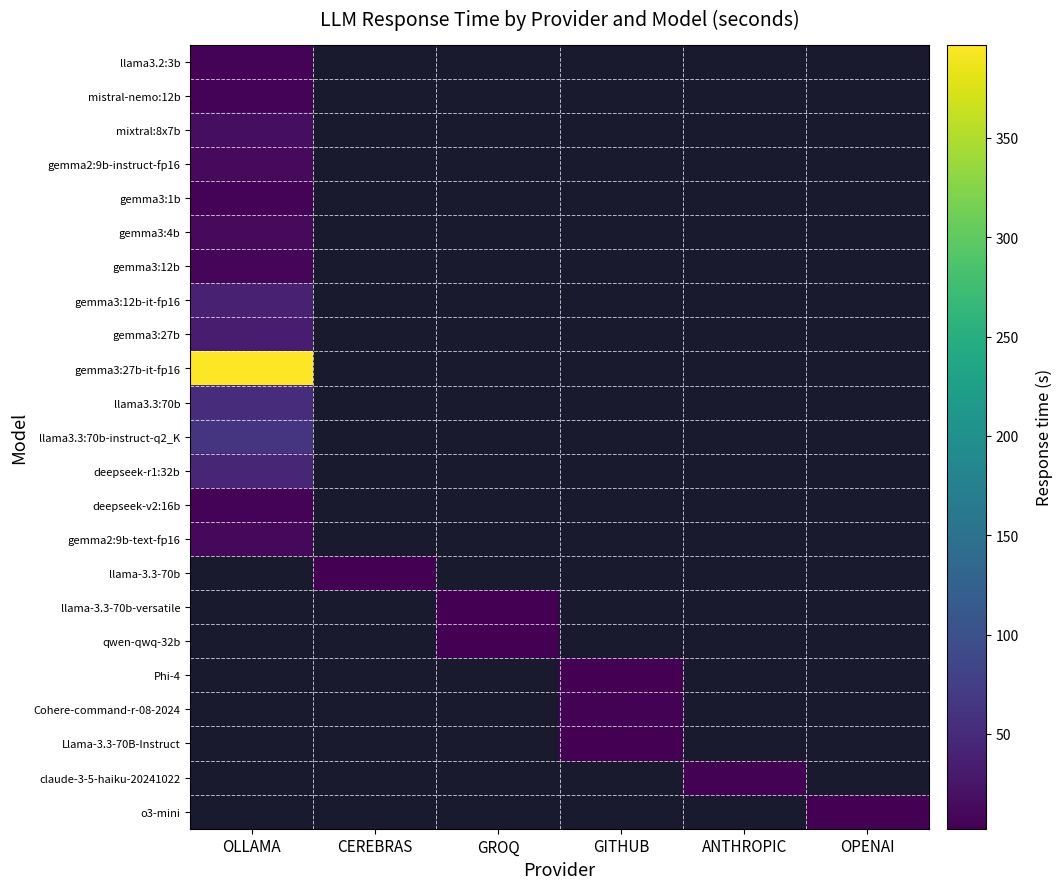

Which series has the widest spread of values?

row_0